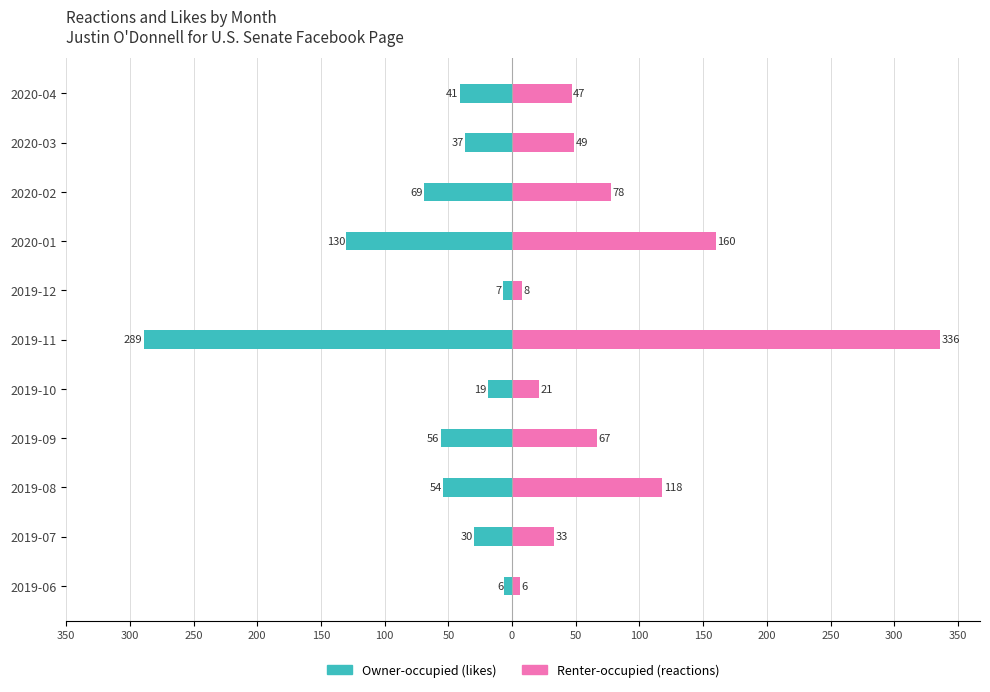

List the series in order of their overall mean, lowest first.

Owner-occupied (likes), Renter-occupied (reactions)